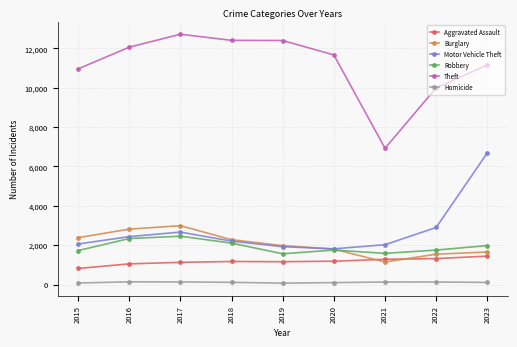

In Robbery, how many points are lower than both neighbors (excluding endpoints)?

2